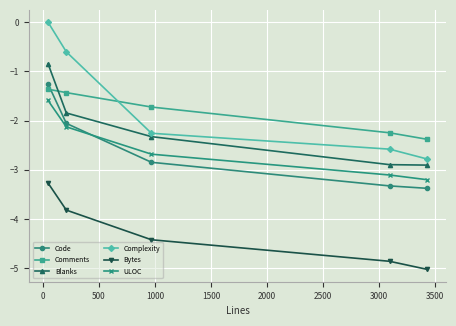

True or false: Comments has more than 1 interior local peaks.

False